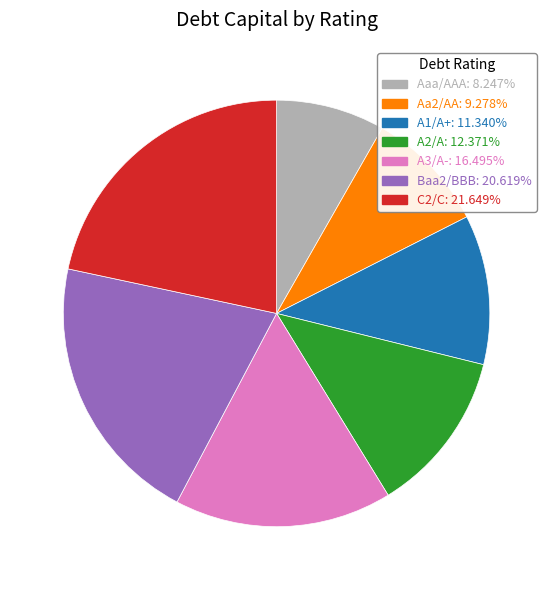

Is there a majority slice in this chart?

No